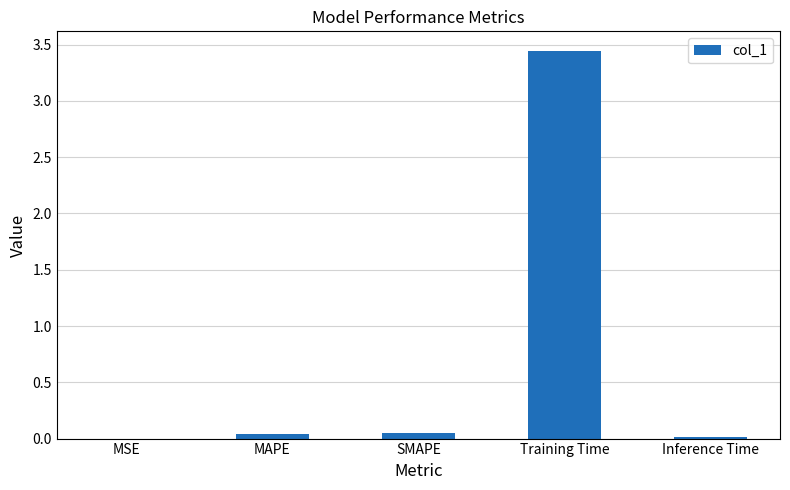

At which category does the chart reach its peak across all series?

Training Time